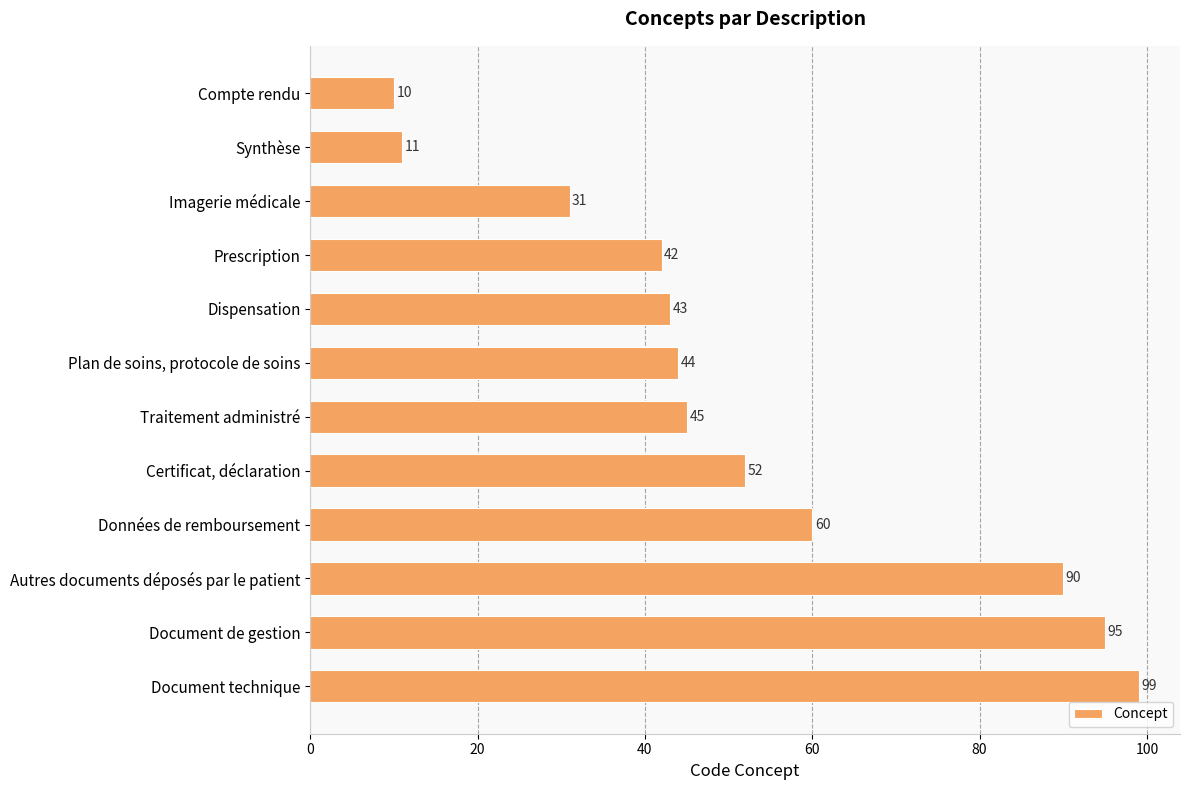

At which label is the value closest to 54?

Certificat, déclaration